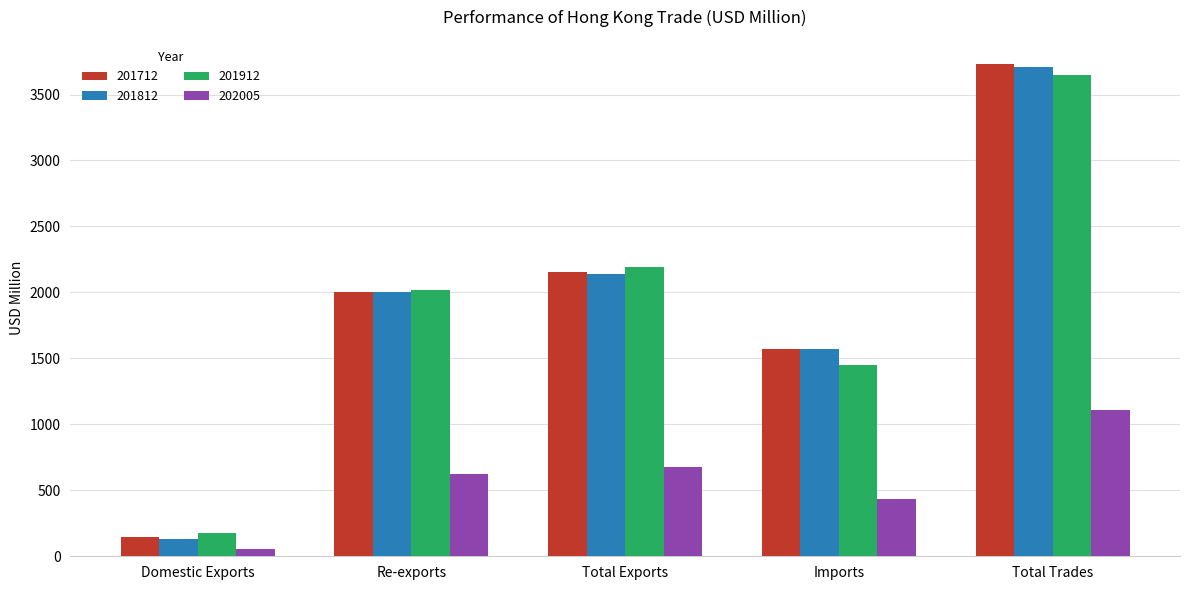

Is the value of 202005 at Imports greater than the value of 201712 at Imports?

No